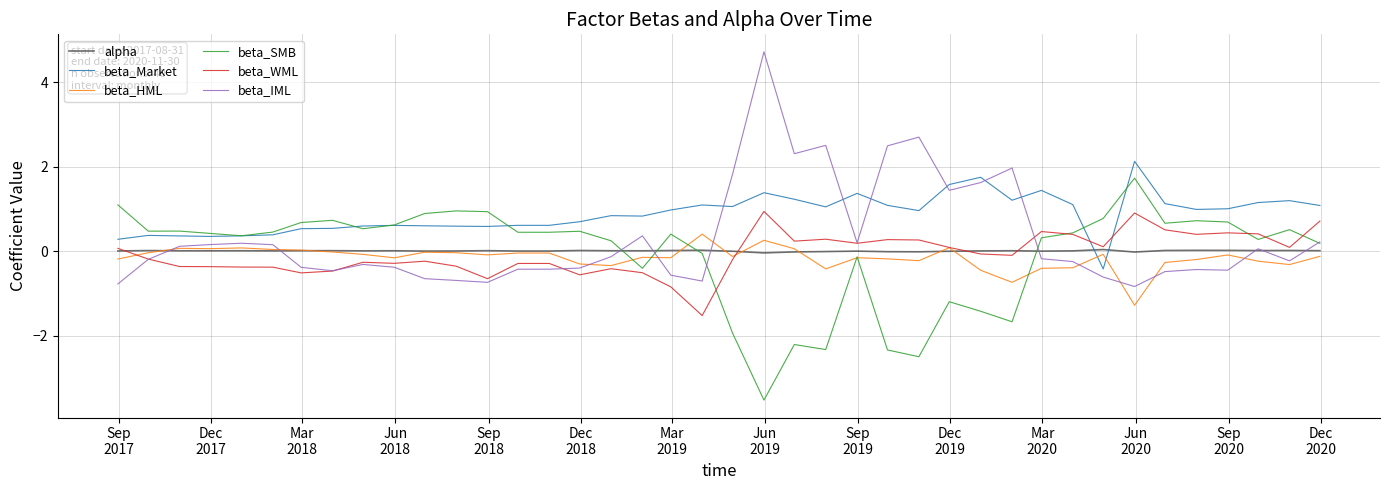

What is the lowest value of the beta_HML series?

-1.3